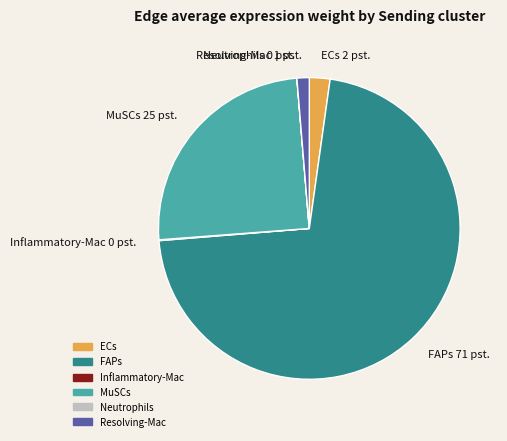

True or false: MuSCs accounts for 31% of the total.

False